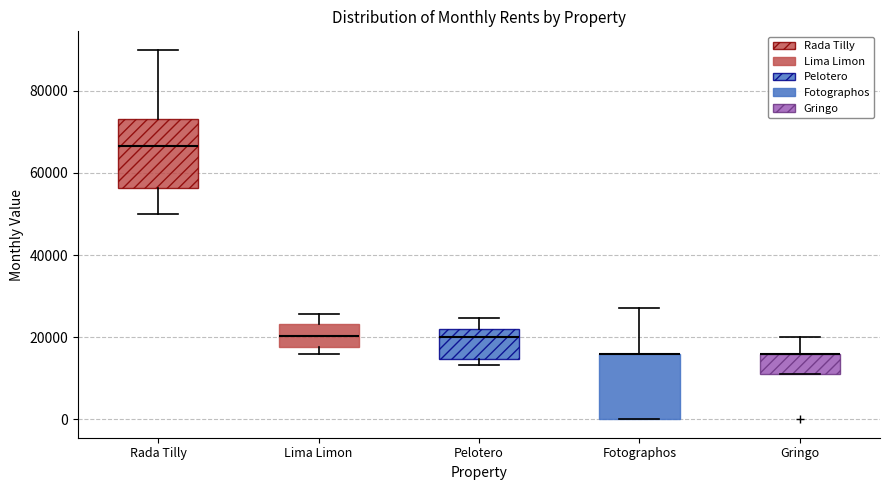

Reading left to right, transcribe this box plot: for each box, give where its median line is, the range the box spans, and where its two whiskers end, as read against the y-axis. The values are not printed on the chart, so give them approximately, as read against the axis.

Rada Tilly: median 66000, box 56000 to 74000, whiskers 50000 to 90000
Lima Limon: median 20000, box 18000 to 24000, whiskers 16000 to 26000
Pelotero: median 20000, box 14000 to 22000, whiskers 14000 (just below the box's lower edge) to 24000
Fotographos: median 16000 (drawn on the box's upper edge), box 0 to 16000, whiskers 0 to 28000
Gringo: median 16000 (drawn on the box's upper edge), box 12000 to 16000, whiskers 12000 to 20000